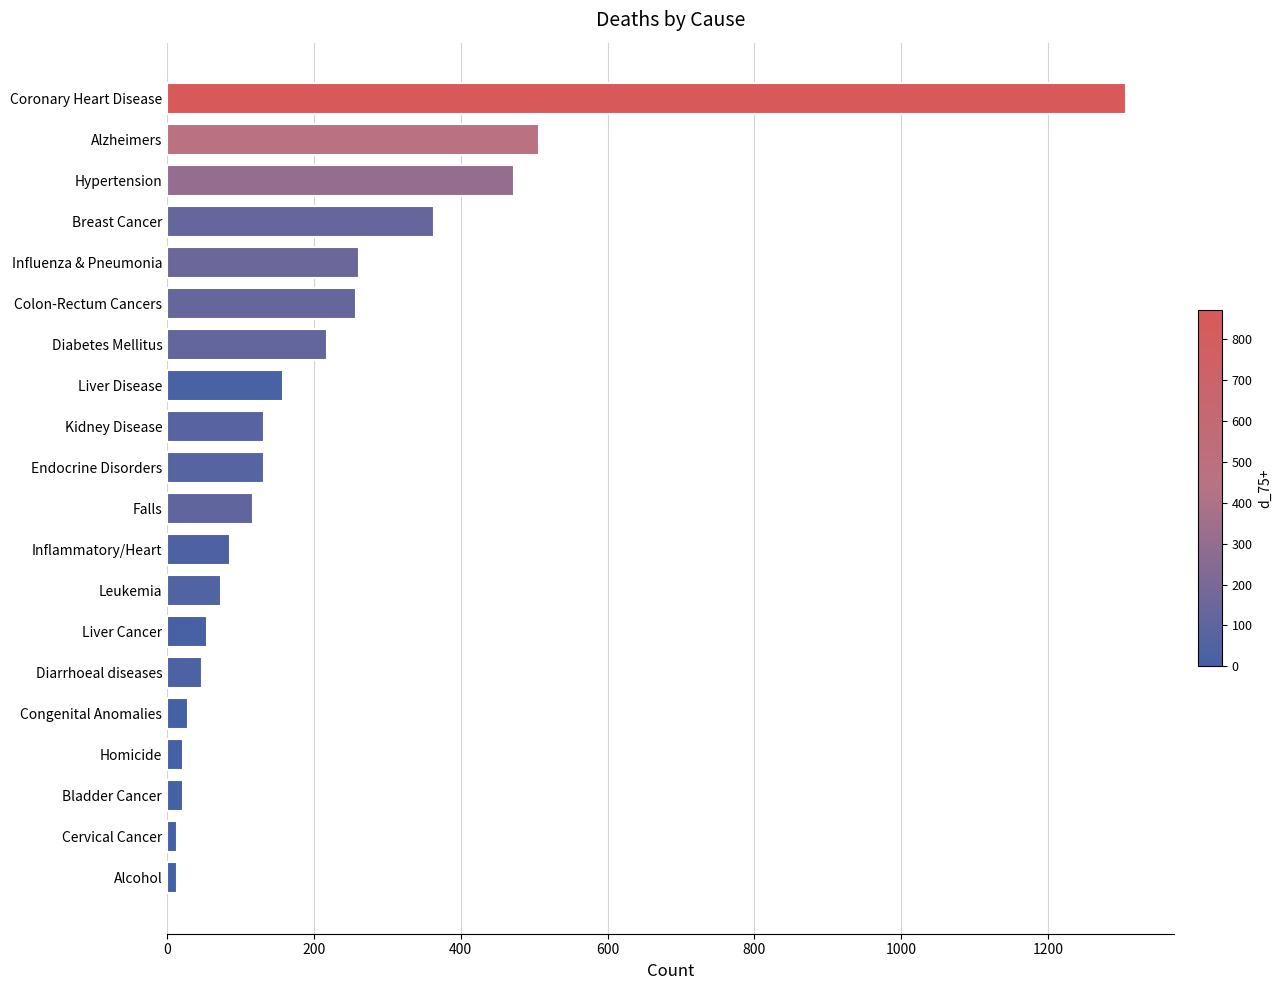

The value at Falls is 117. True or false?

True